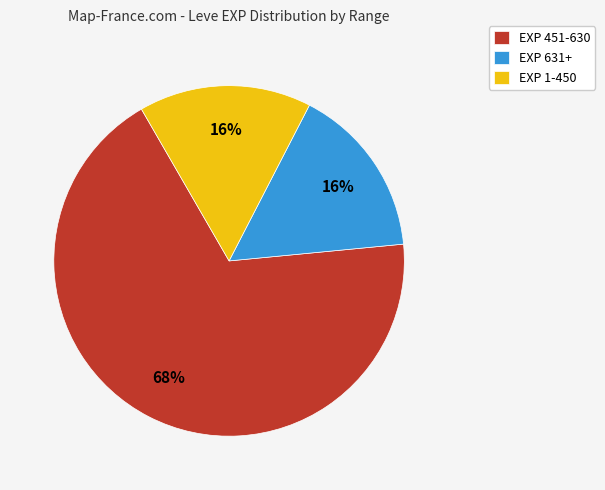

The EXP 451-630 slice represents 81% of the pie. True or false?

False